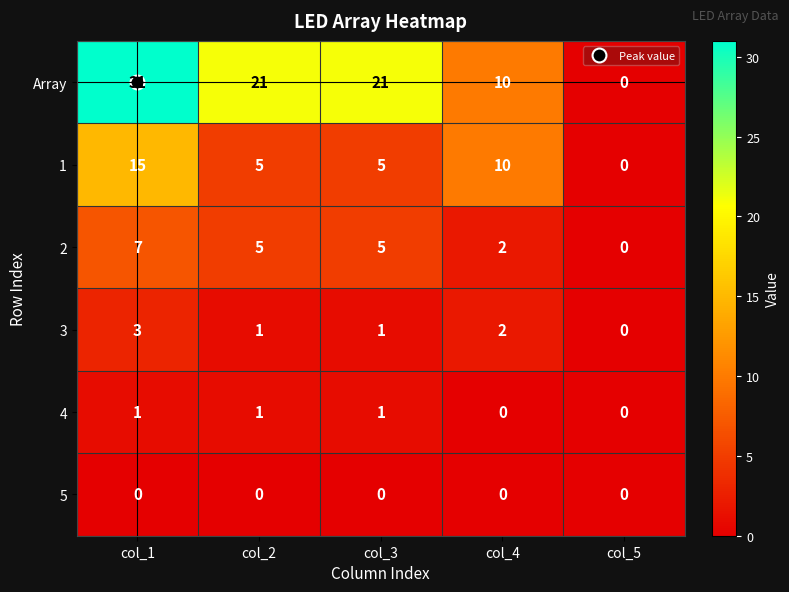

How many positive values does the 1 series have?

4